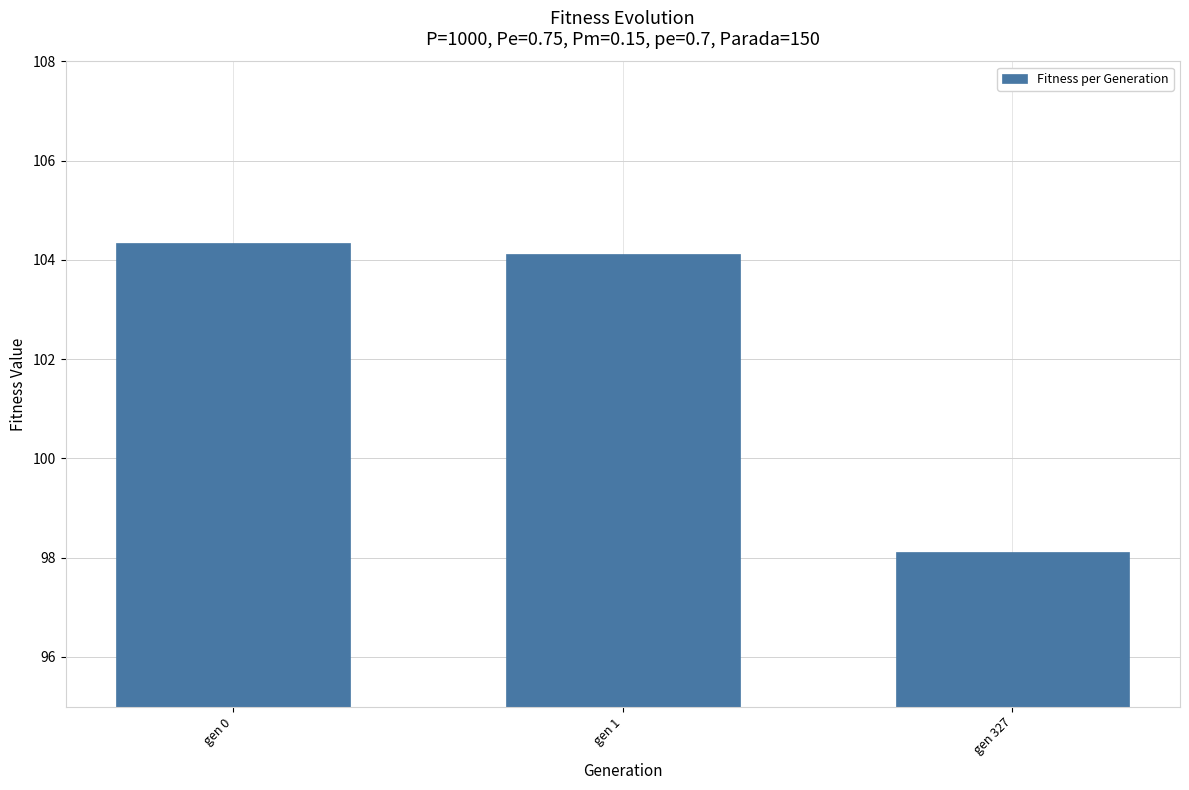

What is the difference between the values at gen 1 and gen 327?

6.0